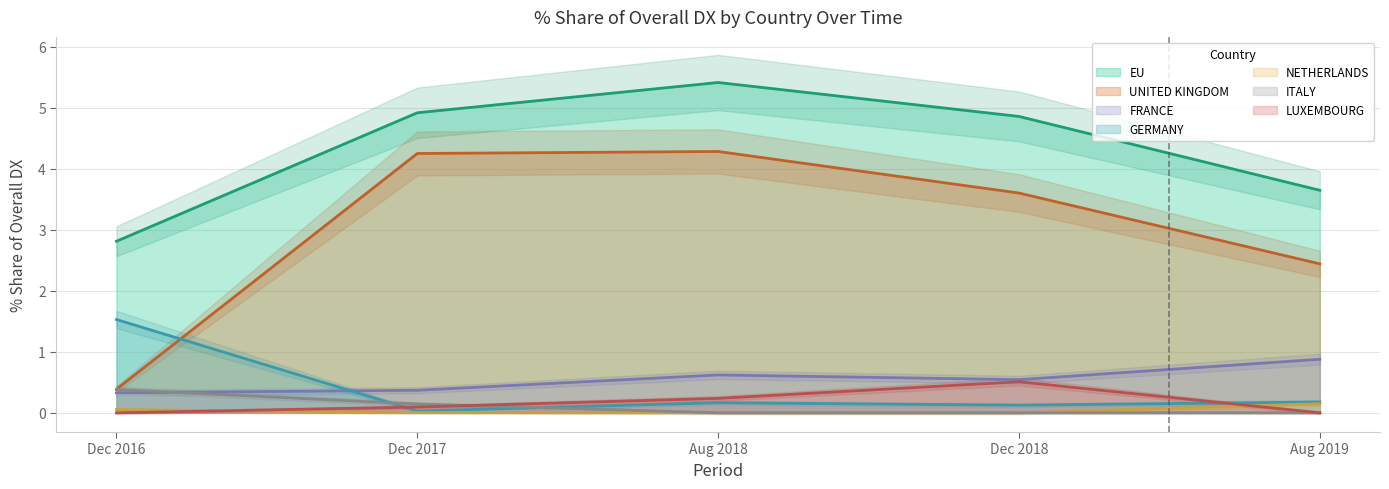

Reading right to left, extract all data points from this chart.

201612_% Share: LUXEMBOURG=0.0	ITALY=0.4	NETHERLANDS=0.1	GERMANY=1.5	FRANCE=0.3	UNITED KINGDOM=0.4	EU=2.8
201712_% Share: LUXEMBOURG=0.1	ITALY=0.1	NETHERLANDS=0.0	GERMANY=0.0	FRANCE=0.4	UNITED KINGDOM=4.2	EU=4.9
201808_% Share: LUXEMBOURG=0.2	ITALY=0.0	NETHERLANDS=0.0	GERMANY=0.2	FRANCE=0.6	UNITED KINGDOM=4.3	EU=5.4
201812_% Share: LUXEMBOURG=0.5	ITALY=0.0	NETHERLANDS=0.0	GERMANY=0.1	FRANCE=0.5	UNITED KINGDOM=3.6	EU=4.9
201908_% Share: LUXEMBOURG=0.0	ITALY=0.0	NETHERLANDS=0.1	GERMANY=0.2	FRANCE=0.9	UNITED KINGDOM=2.4	EU=3.6